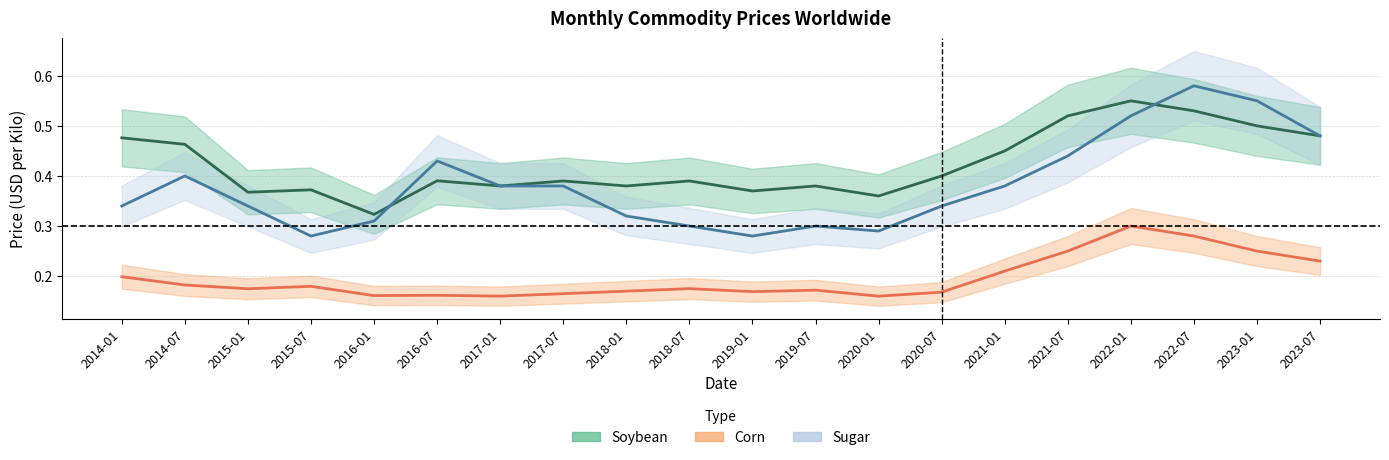

How many distinct data groups are displayed?

3